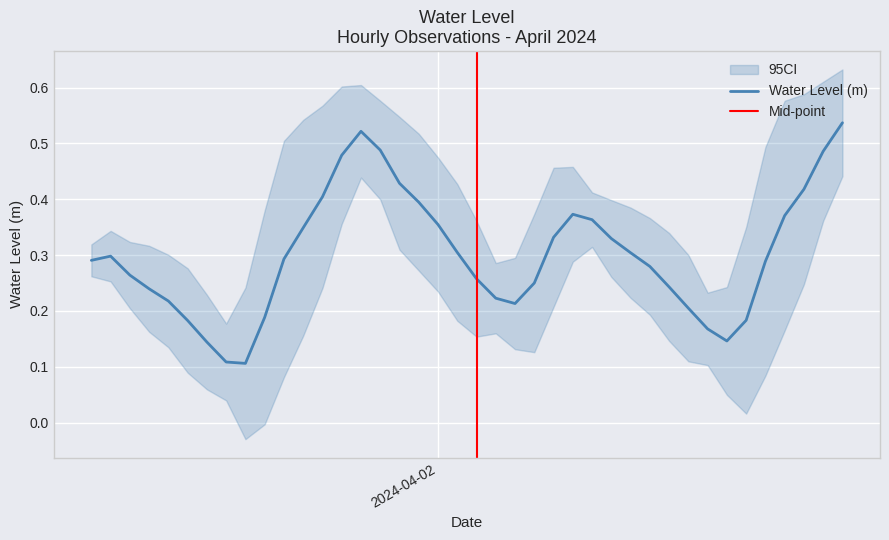

Rank the categories by value from highest to lowest.

2024-04-02 21:00:00, 2024-04-01 20:00:00, 2024-04-01 21:00:00, 2024-04-02 20:00:00, 2024-04-01 19:00:00, 2024-04-01 22:00:00, 2024-04-02 19:00:00, 2024-04-01 18:00:00, 2024-04-01 23:00:00, 2024-04-02 07:00:00, 2024-04-02 18:00:00, 2024-04-02 08:00:00, 2024-04-02 00:00:00, 2024-04-01 17:00:00, 2024-04-02 06:00:00, 2024-04-02 09:00:00, 2024-04-02 01:00:00, 2024-04-02 10:00:00, 2024-04-01 07:00:00, 2024-04-01 16:00:00, 2024-04-01 06:00:00, 2024-04-02 17:00:00, 2024-04-02 11:00:00, 2024-04-01 08:00:00, 2024-04-02 02:00:00, 2024-04-02 05:00:00, 2024-04-02 12:00:00, 2024-04-01 09:00:00, 2024-04-02 03:00:00, 2024-04-01 10:00:00, 2024-04-02 04:00:00, 2024-04-02 13:00:00, 2024-04-01 15:00:00, 2024-04-02 16:00:00, 2024-04-01 11:00:00, 2024-04-02 14:00:00, 2024-04-02 15:00:00, 2024-04-01 12:00:00, 2024-04-01 13:00:00, 2024-04-01 14:00:00